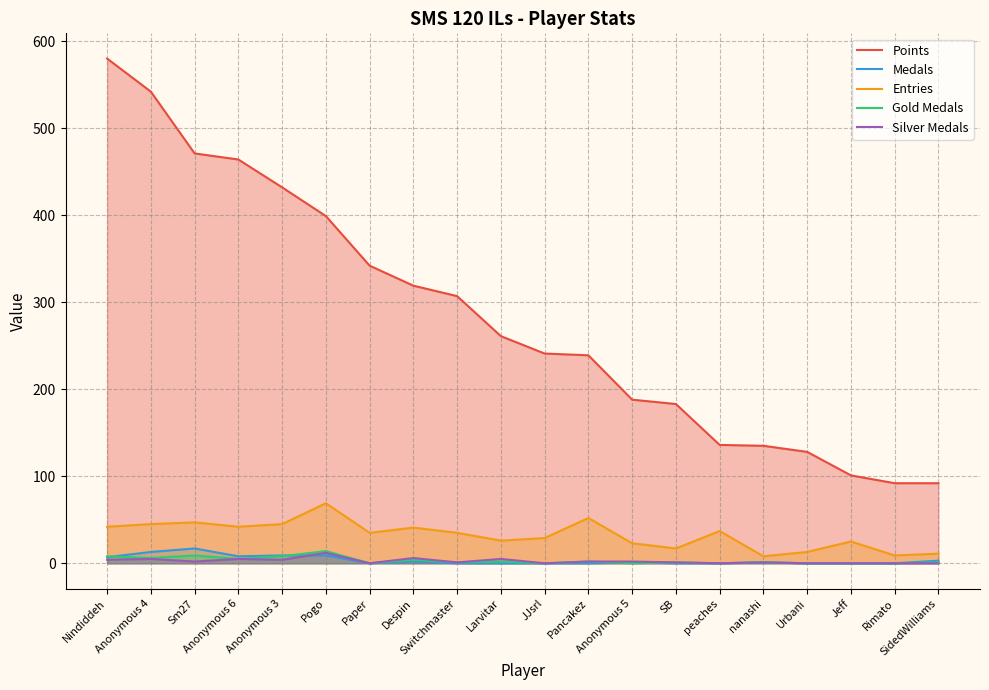

Which series changed the most between Paper and nanashi?

Points